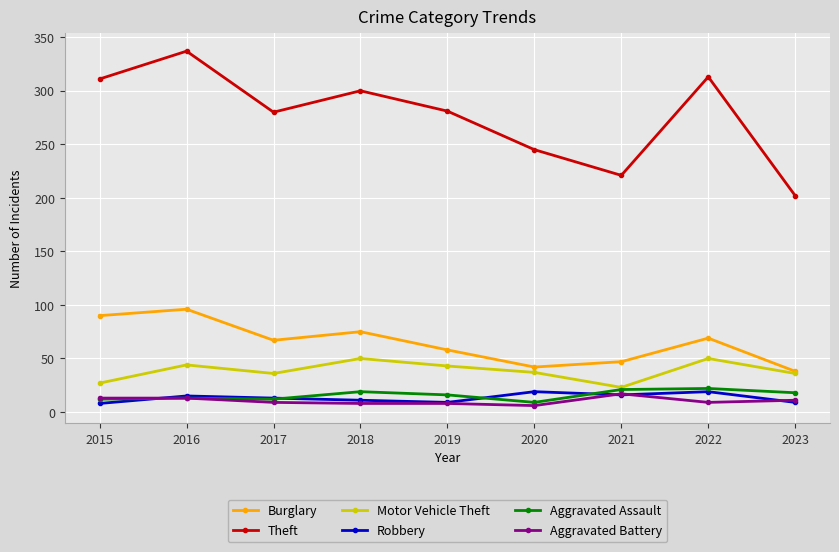

True or false: Theft and Aggravated Battery intersect in this chart.

False